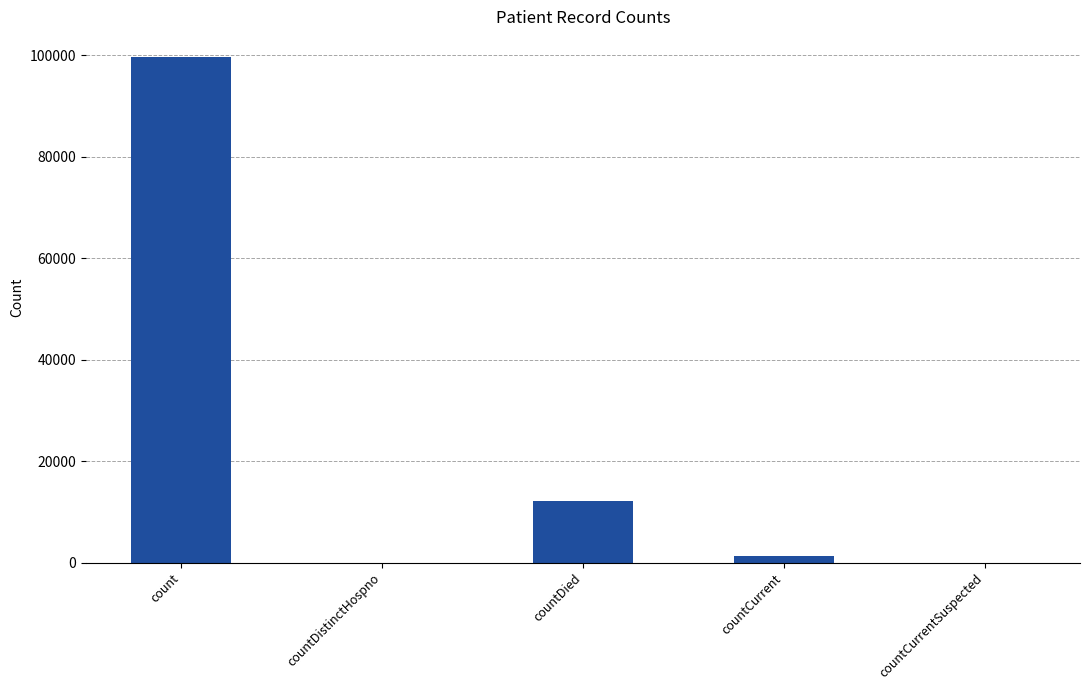

The chart shows a value of 7847 at countDied. True or false?

False